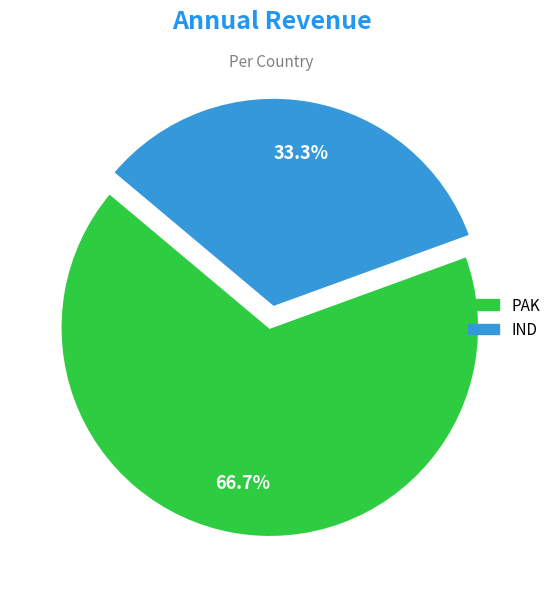

What portion of the pie excludes PAK?

33.3%